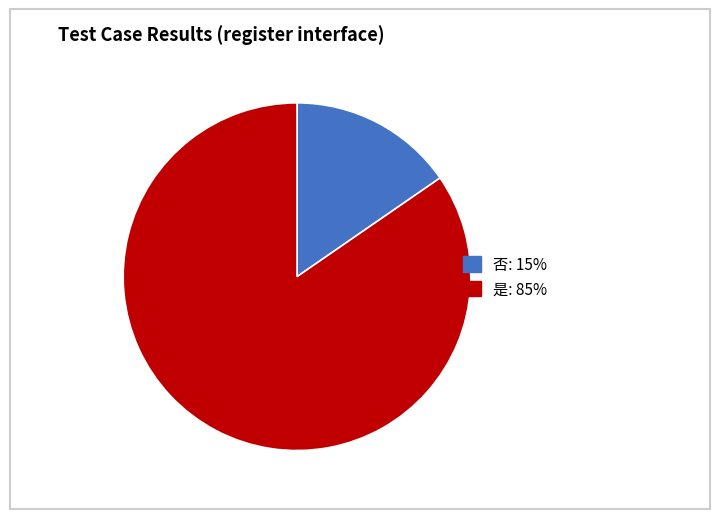

Approximately how many times larger is the value at 是: 85% compared to 否: 15%?

5.5